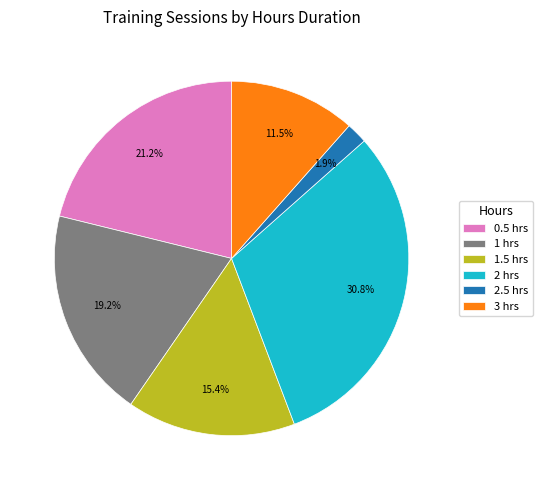

Rank the categories by value from lowest to highest.

2.5 hrs, 3 hrs, 1.5 hrs, 1 hrs, 0.5 hrs, 2 hrs